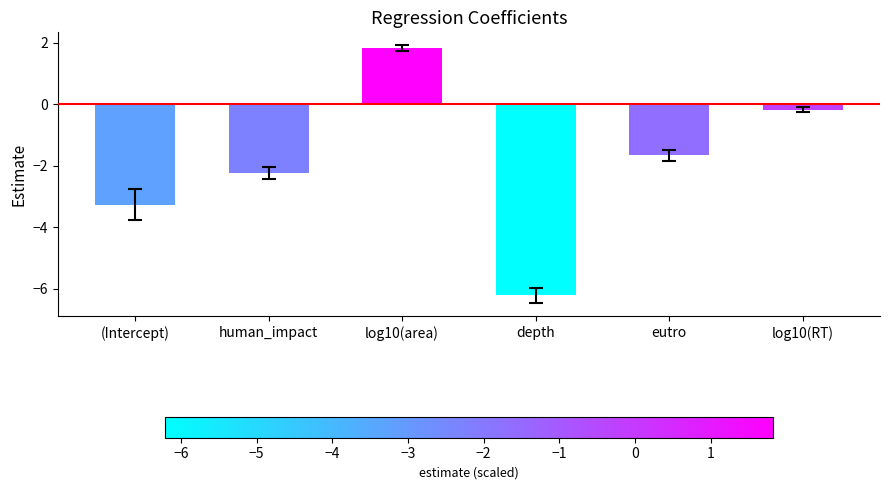

How many values are below zero?

5